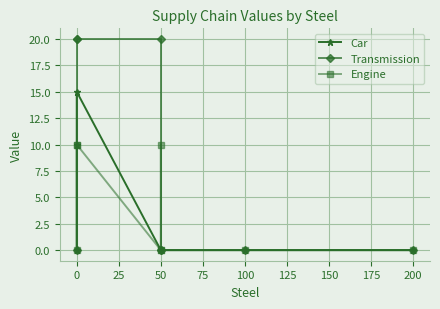

What is the maximum value for Car?

15